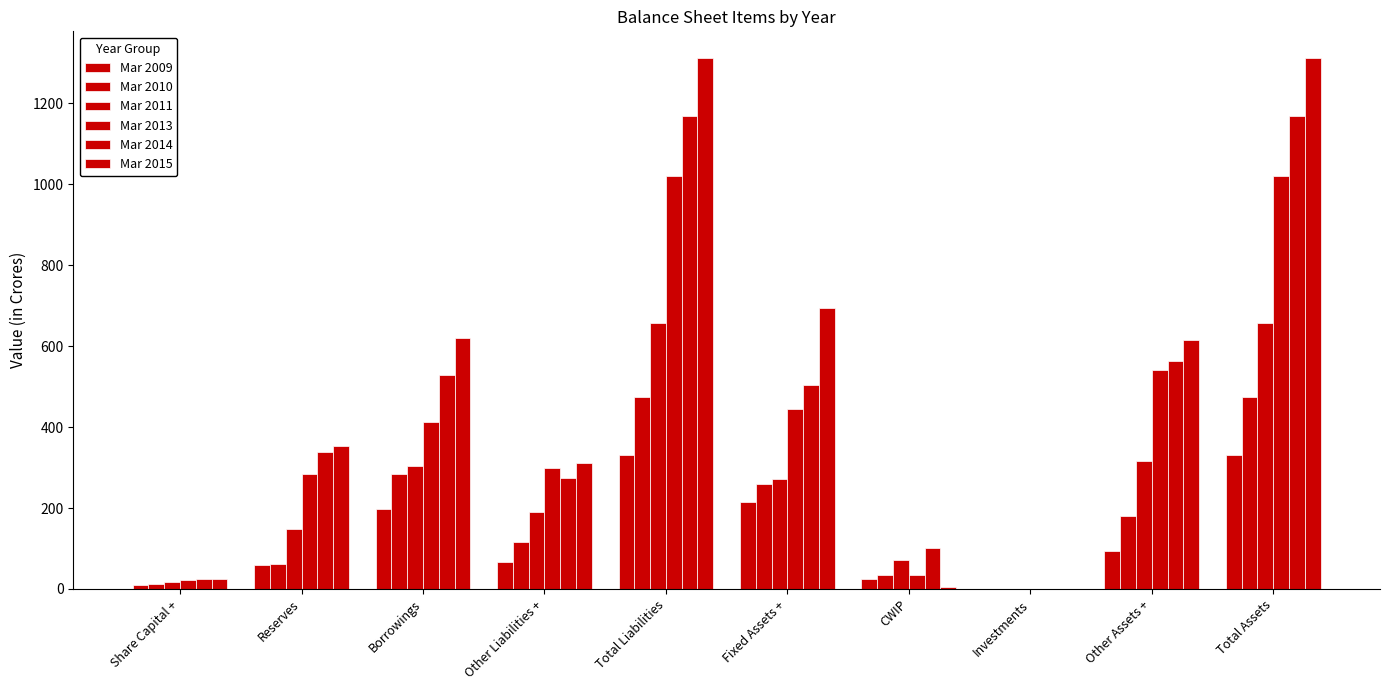

List the labels in order of Mar 2010 value, largest first.

Total Liabilities, Total Assets, Borrowings, Fixed Assets +, Other Assets +, Other Liabilities +, Reserves, CWIP, Share Capital +, Investments